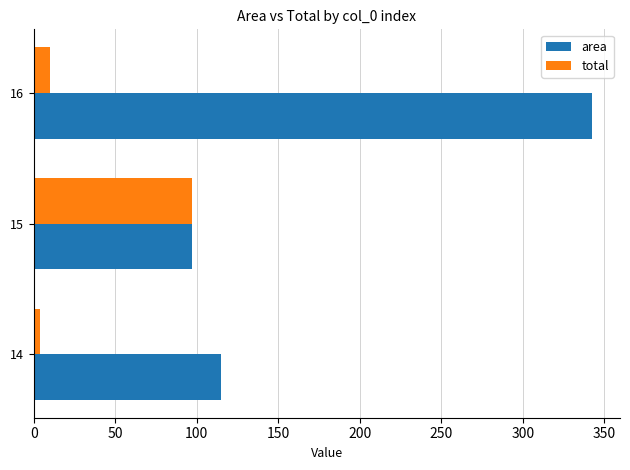

At how many categories does at least one series exceed 29?

3